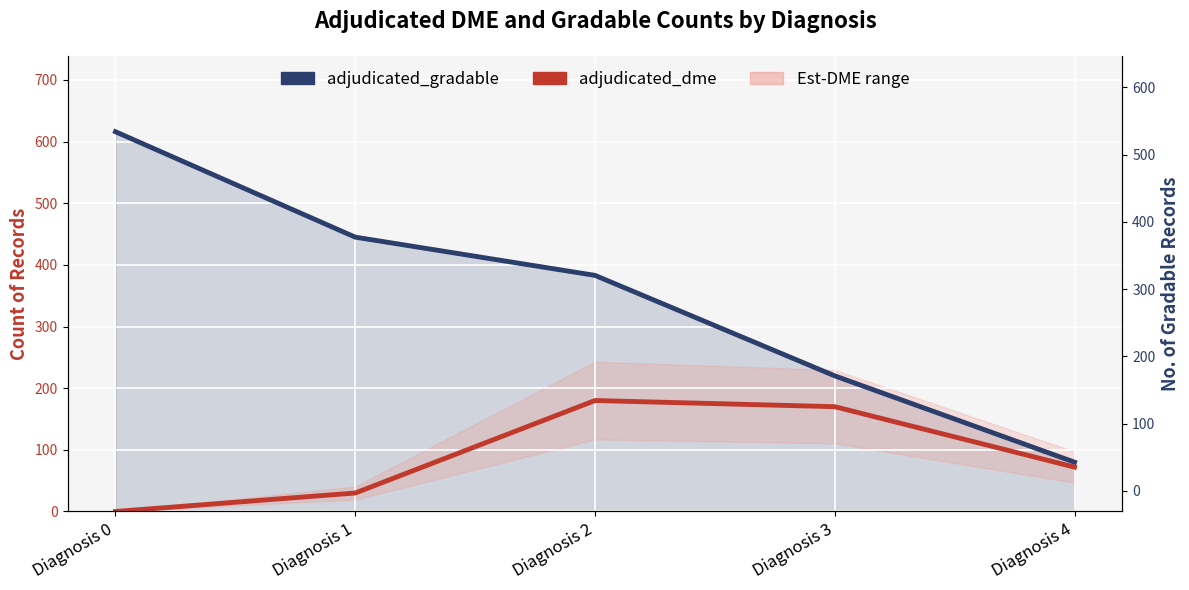

What is the average value of the adjudicated_dme series?

90